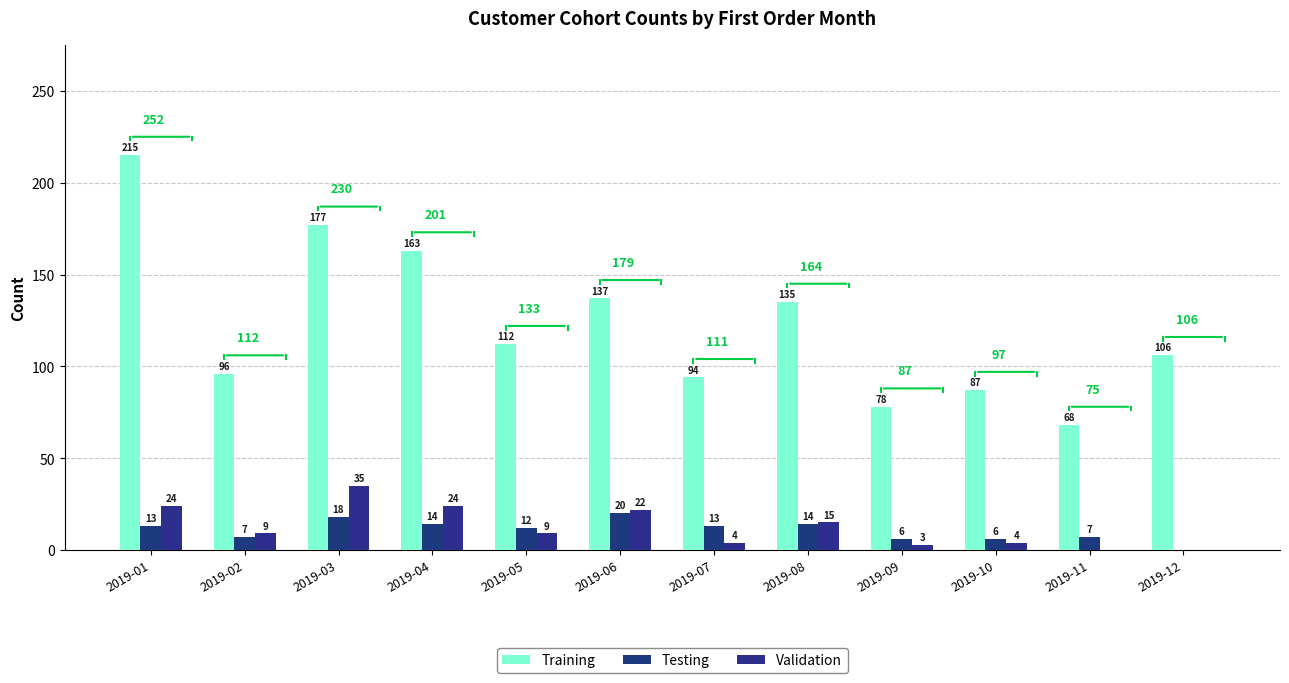

True or false: Training has a value of 107 at 2019-04.

False